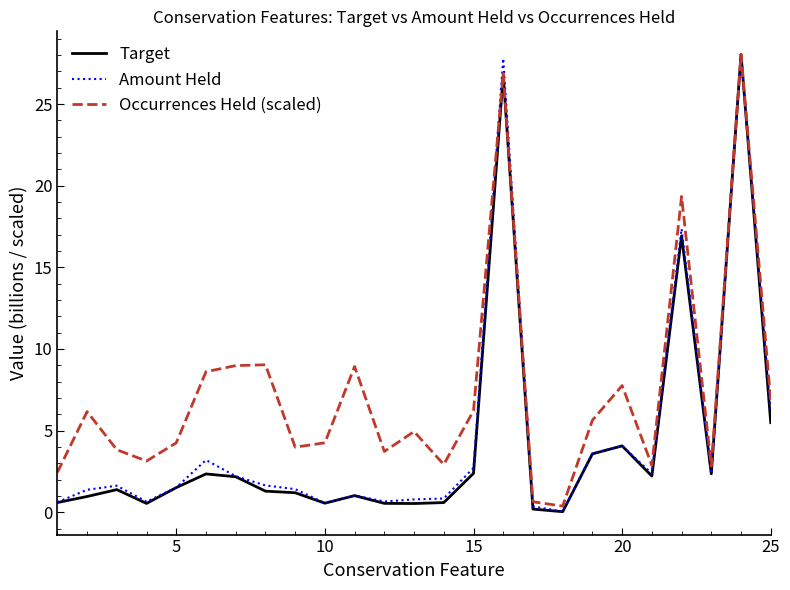

How many interior local valleys does the Occurrences Held (scaled) series have?

7